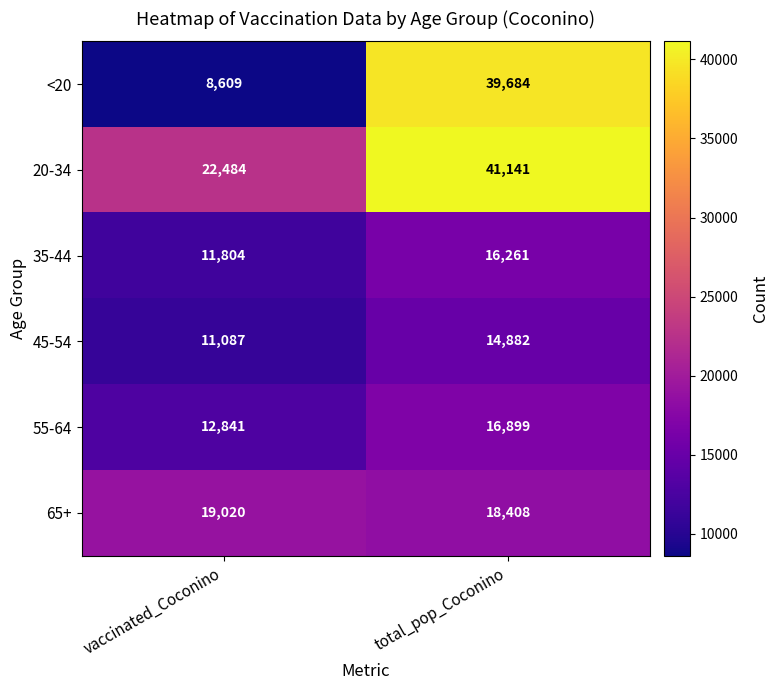

Which series changed the most between vaccinated_Coconino and total_pop_Coconino?

<20